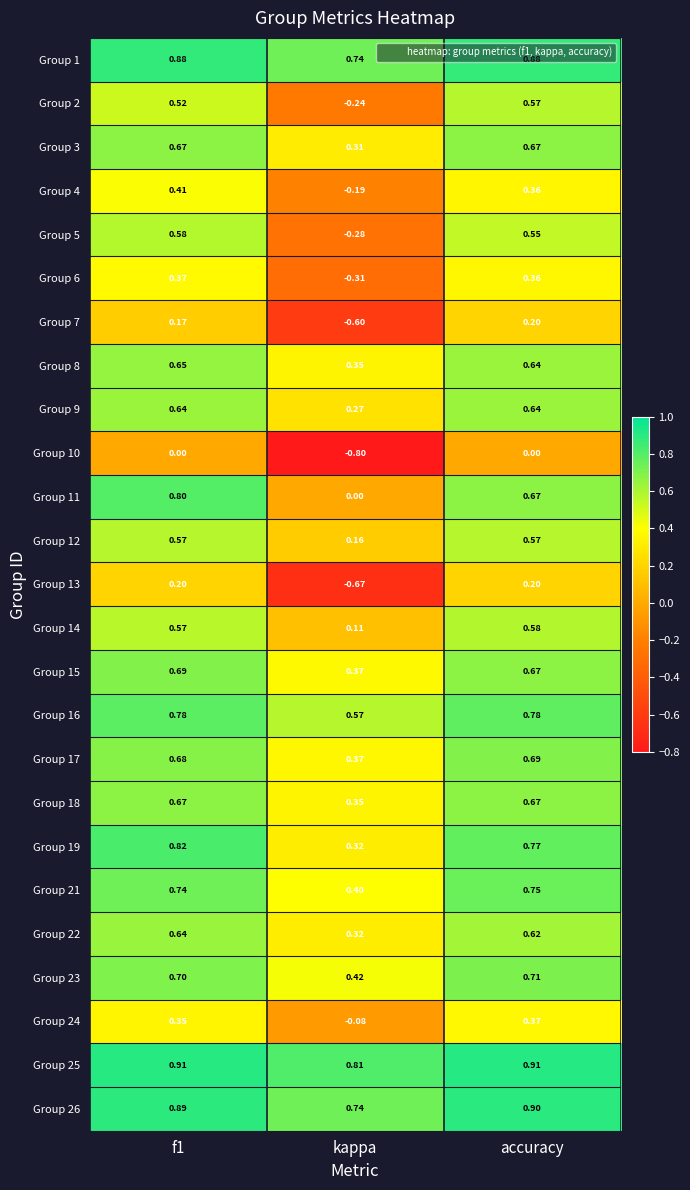

Rank the series at kappa from lowest to highest value.

Group 10, Group 13, Group 7, Group 6, Group 5, Group 2, Group 4, Group 24, Group 11, Group 14, Group 12, Group 9, Group 3, Group 19, Group 22, Group 18, Group 8, Group 17, Group 15, Group 21, Group 23, Group 16, Group 26, Group 1, Group 25